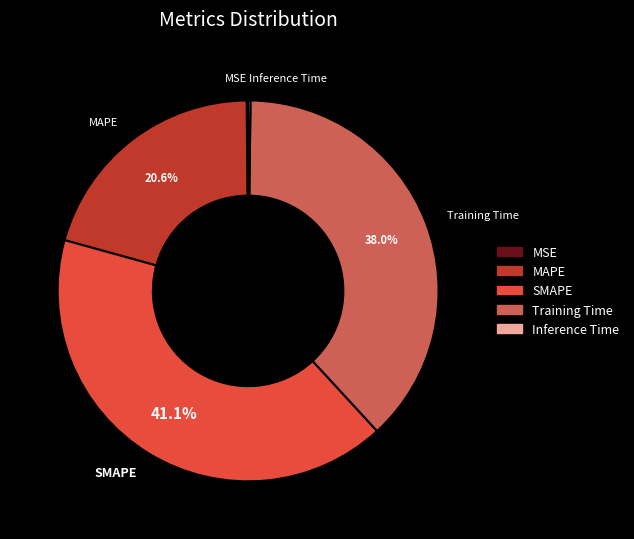

What portion of the pie excludes MAPE?

79.4%